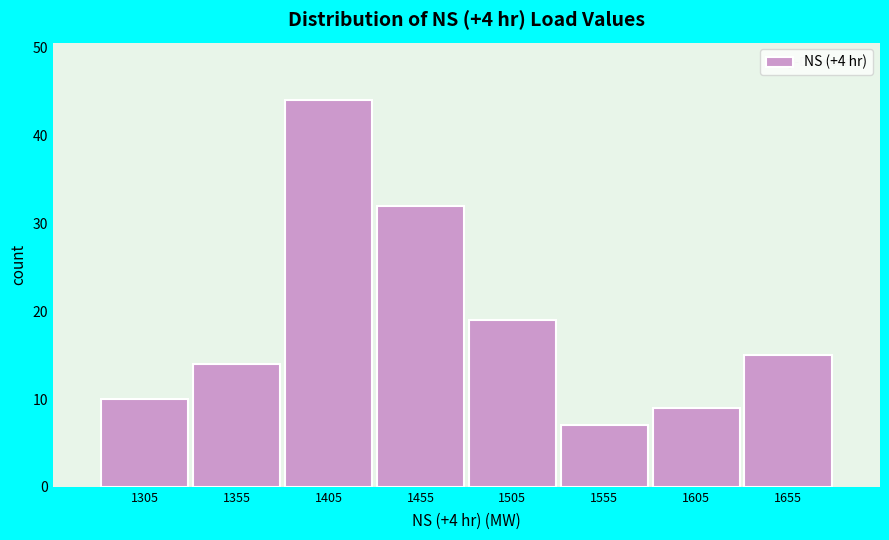

How tall is the bar that spans 1330 to 1380 on the x-axis? The values are not printed on the chart, so give them approximately, as read against the axis.

14